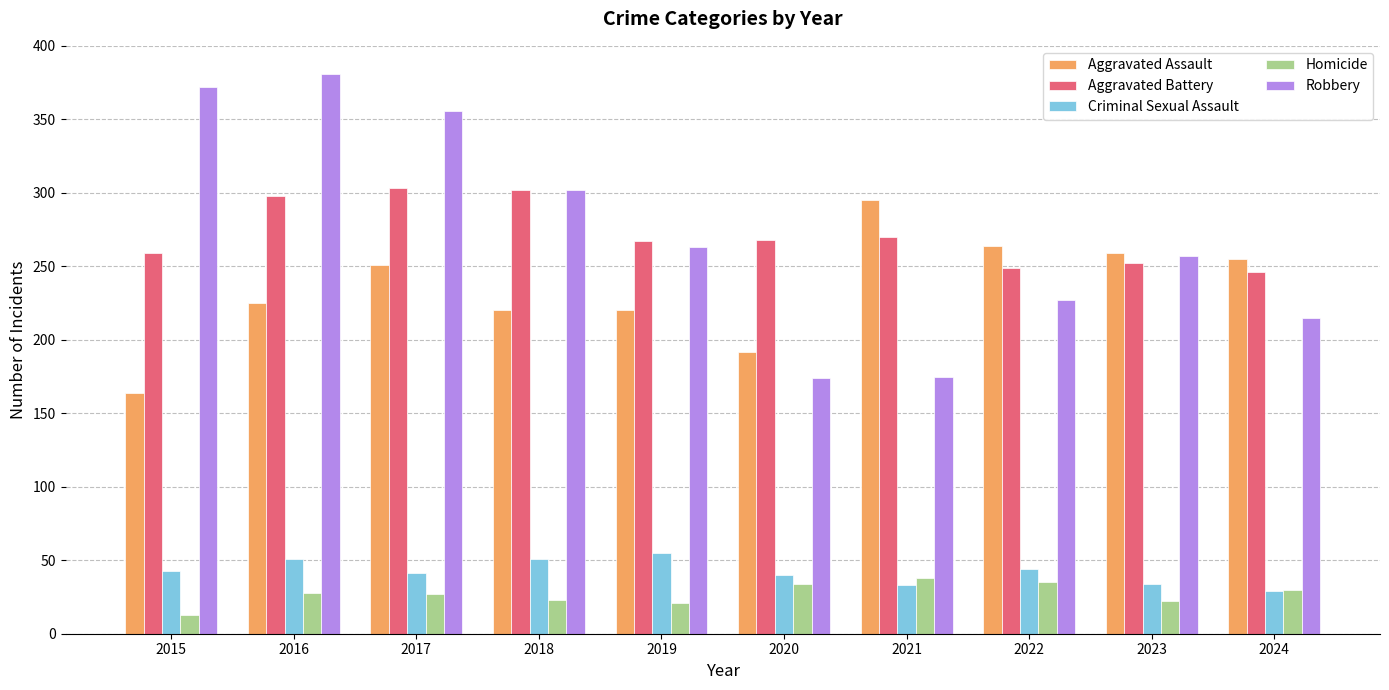

Read the Aggravated Battery value at 2020, to the nearest 10.

270